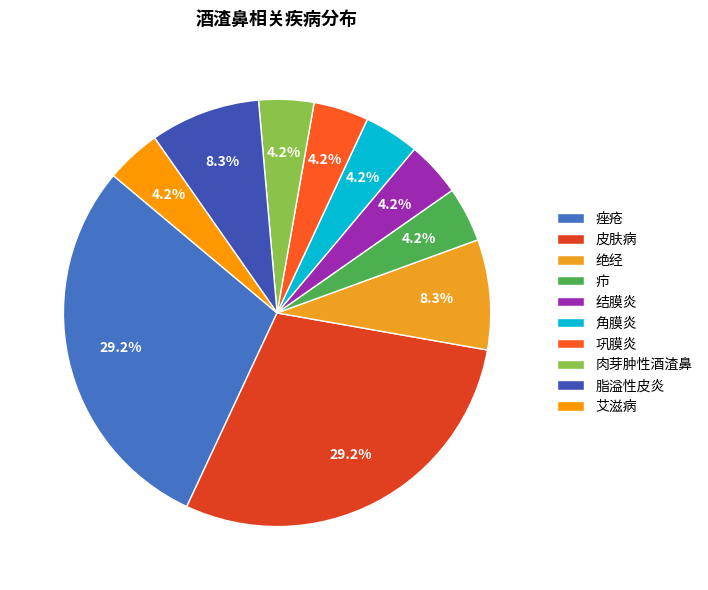

What percentage is the 疖 slice, to the nearest percent?

4%